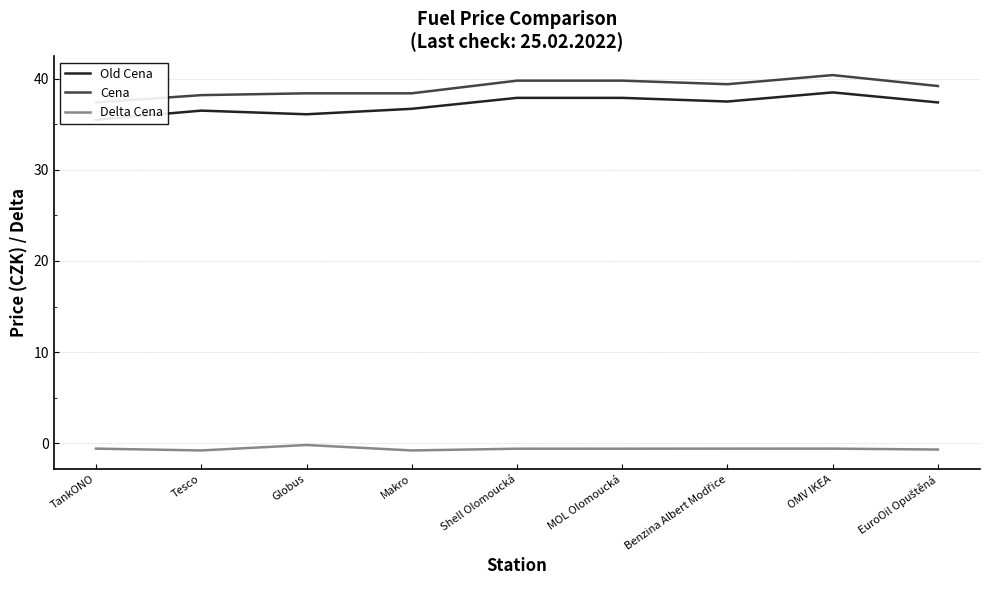

How many interior local peaks does the Cena series have?

1